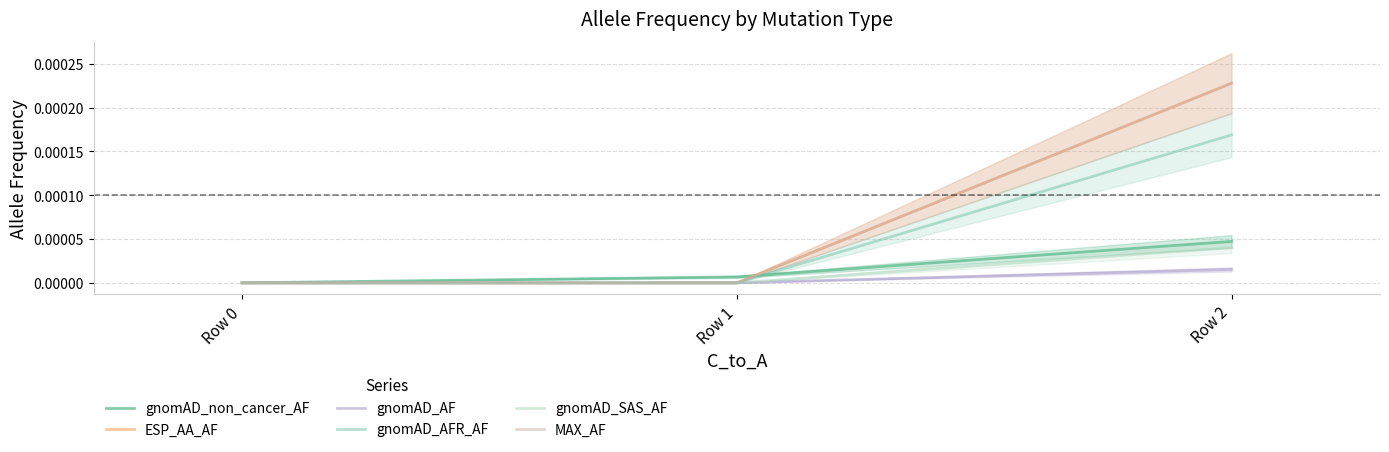

At how many categories does at least one series exceed 0?

2